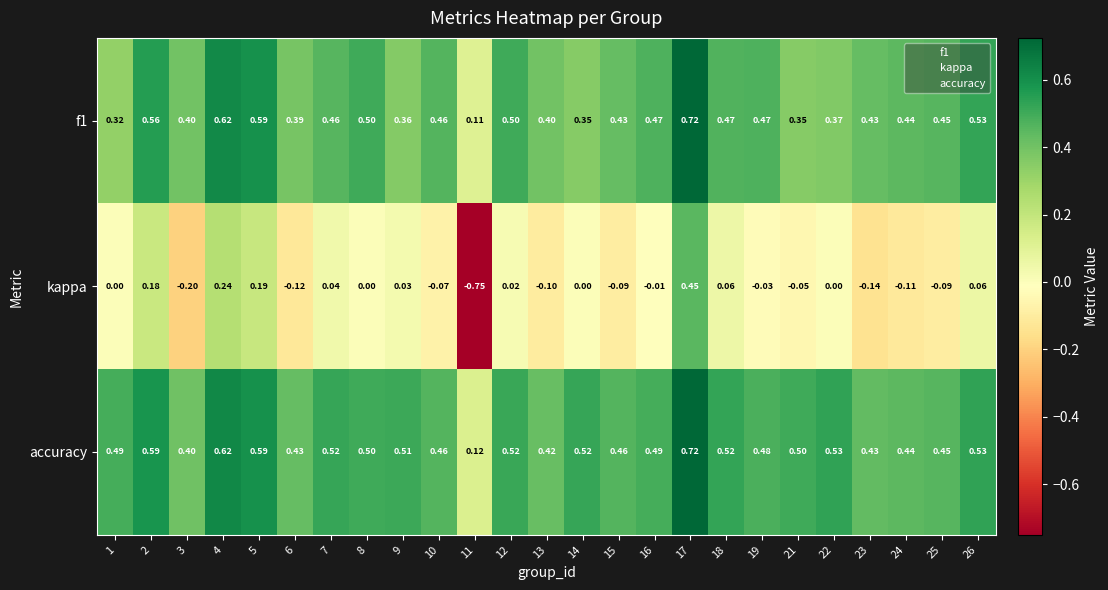

Which series has the largest range (max minus min)?

kappa